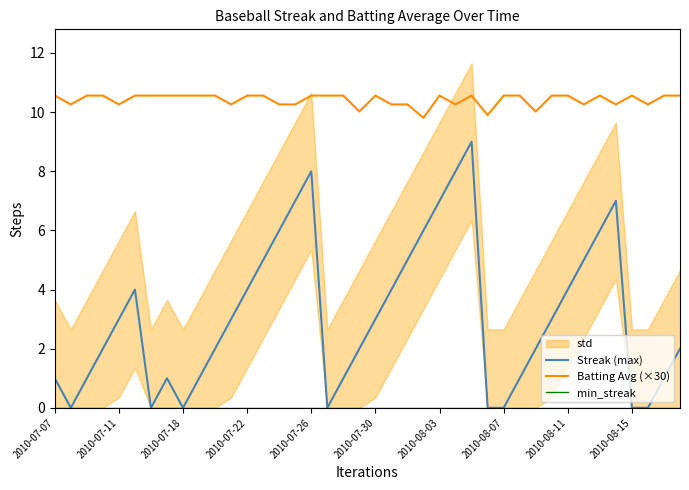

Reading right to left, extract all data points from this chart.

Streak (max): 2.0	1.0	0.0	0.0	7.0	6.0	5.0	4.0	3.0	2.0	1.0	0.0	0.0	9.0	8.0	7.0	6.0	5.0	4.0	3.0	2.0	1.0	0.0	8.0	7.0	6.0	5.0	4.0	3.0	2.0	1.0	0.0	1.0	0.0	4.0	3.0	2.0	1.0	0.0	1.0
Batting Avg (×30): 10.6	10.6	10.3	10.6	10.3	10.6	10.3	10.6	10.6	10.0	10.6	10.6	9.9	10.6	10.3	10.6	9.8	10.3	10.3	10.6	10.0	10.6	10.6	10.6	10.3	10.3	10.6	10.6	10.3	10.6	10.6	10.6	10.6	10.6	10.6	10.3	10.6	10.6	10.3	10.6
min_streak: 0.0	0.0	0.0	0.0	0.0	0.0	0.0	0.0	0.0	0.0	0.0	0.0	0.0	0.0	0.0	0.0	0.0	0.0	0.0	0.0	0.0	0.0	0.0	0.0	0.0	0.0	0.0	0.0	0.0	0.0	0.0	0.0	0.0	0.0	0.0	0.0	0.0	0.0	0.0	0.0